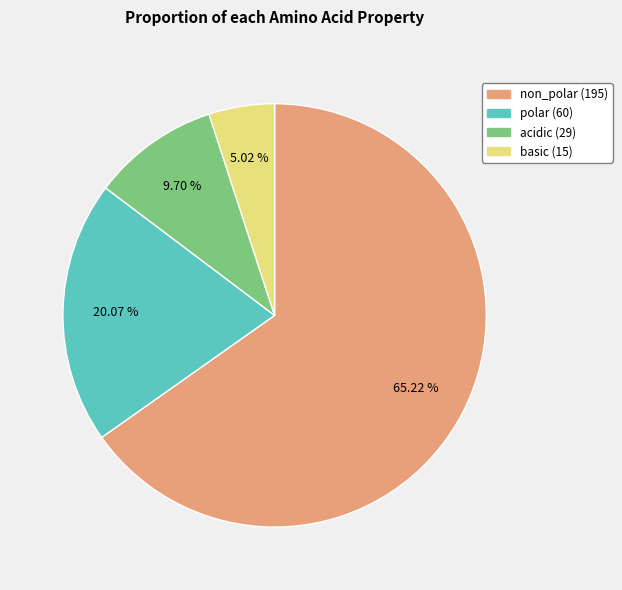

To the nearest percent, what percentage of the pie is polar?

20%